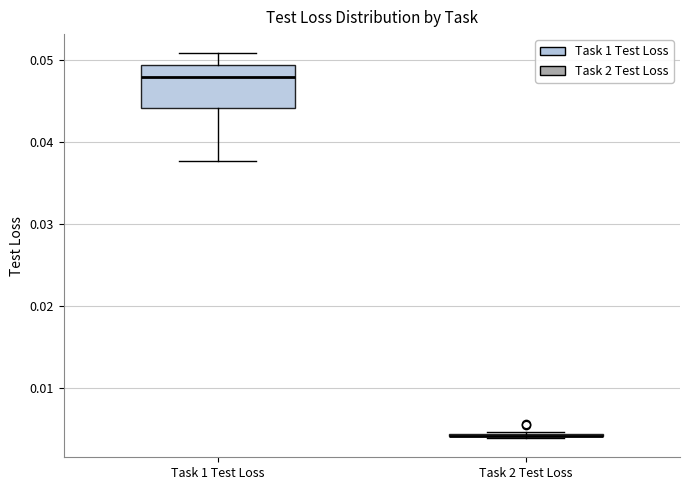

Reading left to right, transcribe this box plot: for each box, give where its median line is, the range the box spans, and where its two whiskers end, as read against the y-axis. The values are not printed on the chart, so give them approximately, as read against the axis.

Task 1 Test Loss: median 0.048, box 0.044 to 0.049, whiskers 0.038 to 0.051
Task 2 Test Loss: box collapsed to a line at 0.004, whiskers 0.004 to 0.005